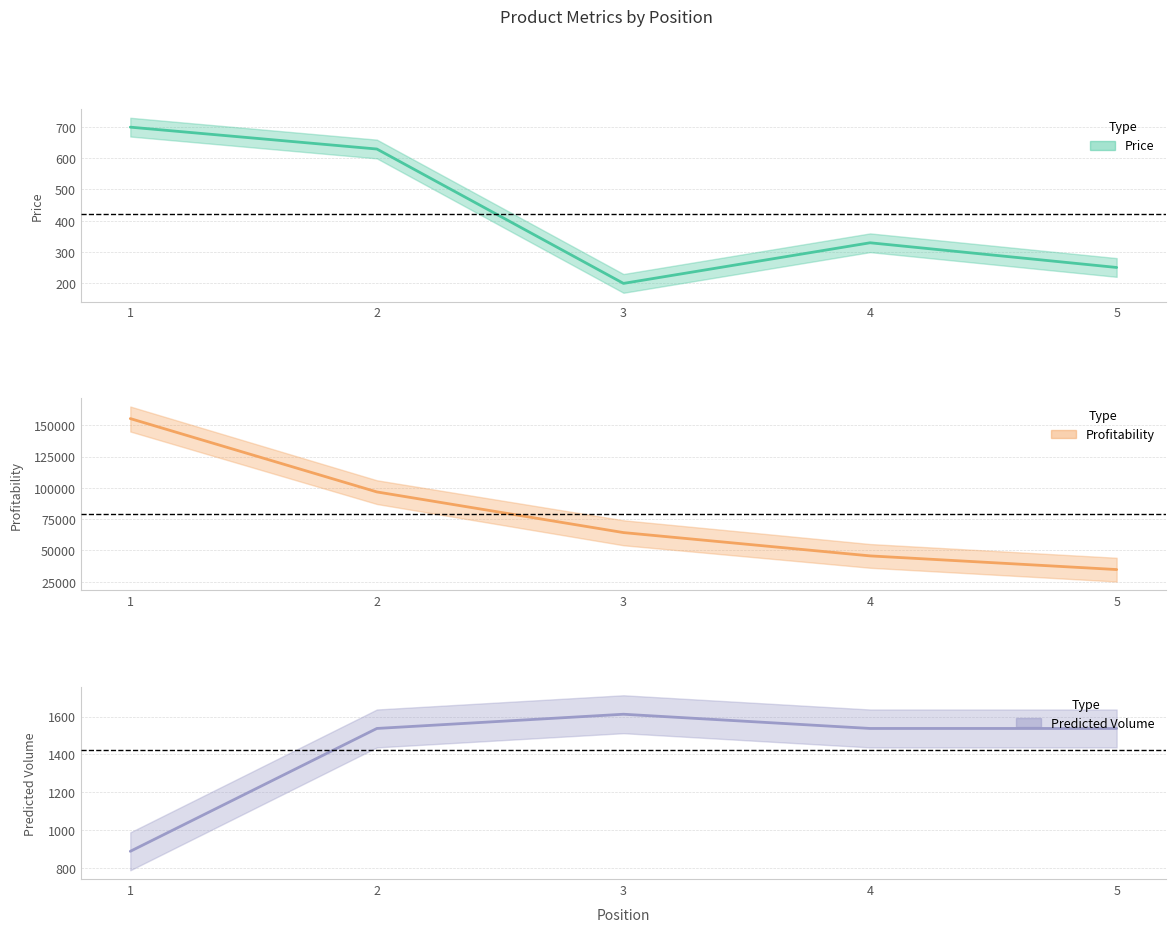

What is the maximum value for Price?

699.0